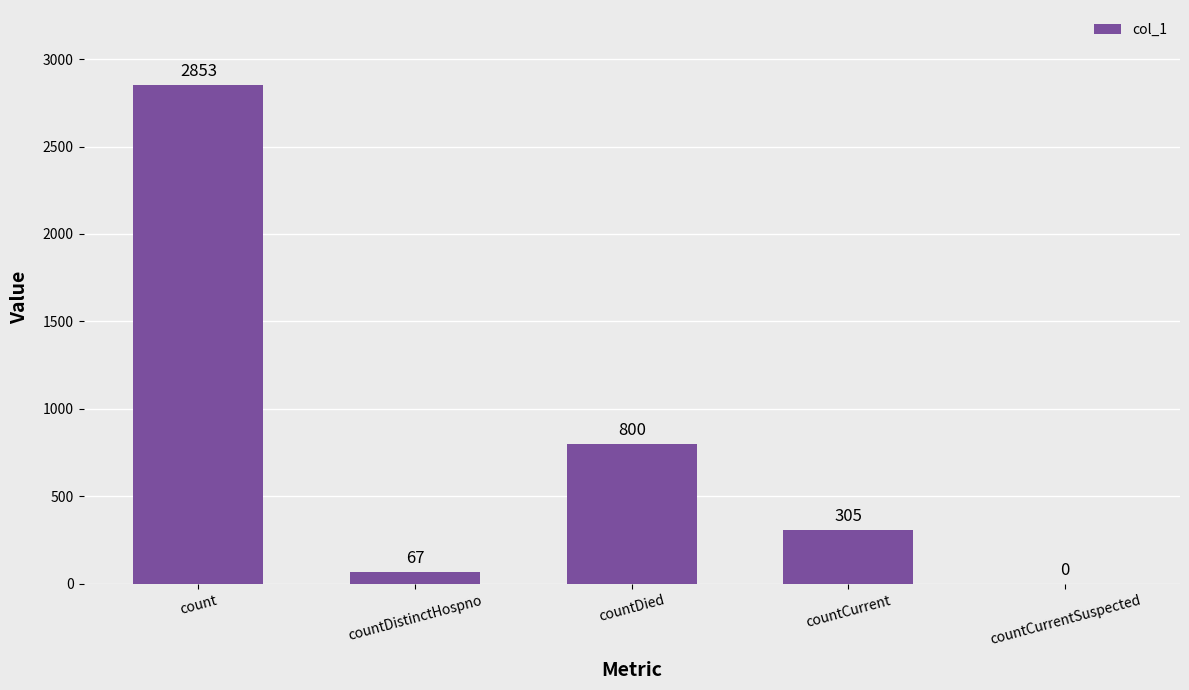

Where is the data nearest to the value 1426?

countDied